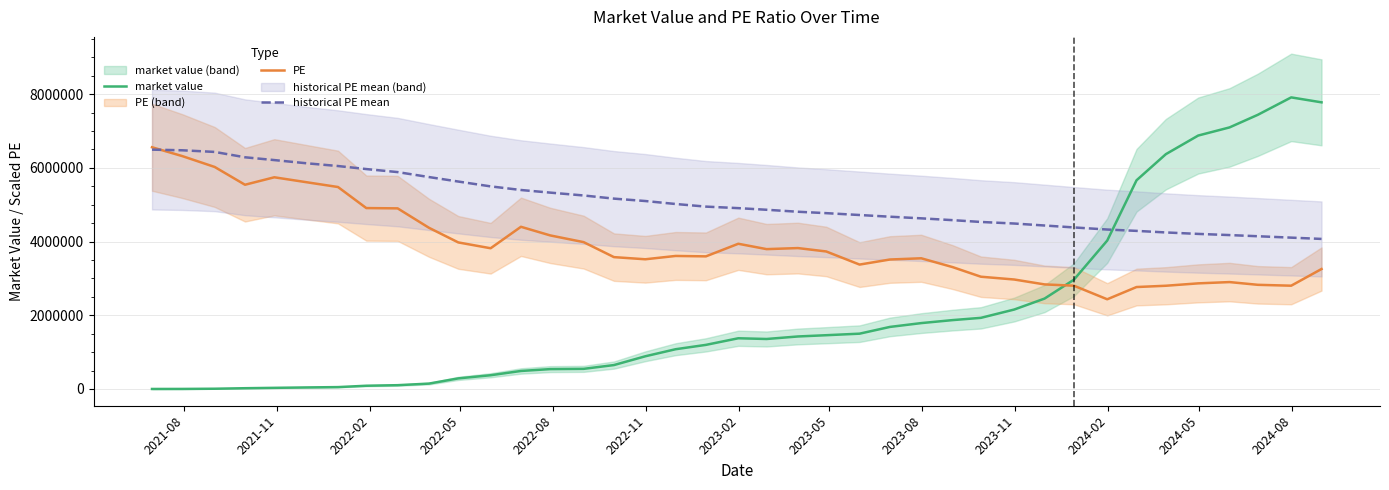

After their last crossing, which series has the higher values: PE or market value?

market value